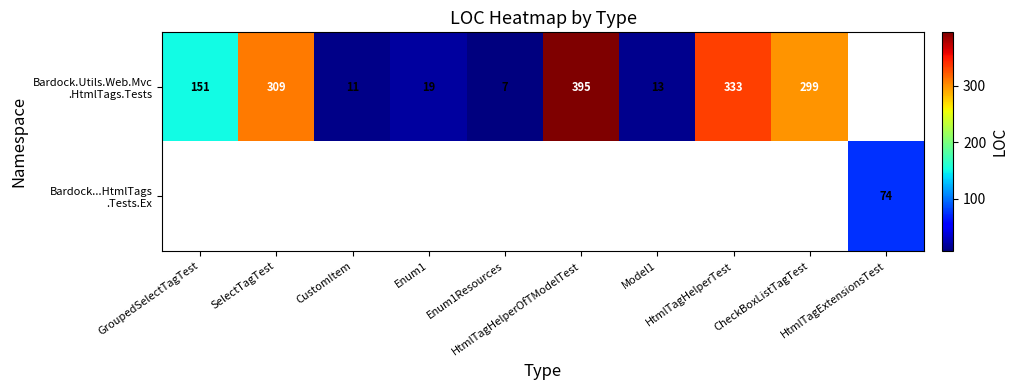

The Bardock.Utils.Web.Mvc .HtmlTags.Tests series shows 395.0 at HtmlTagHelperOfTModelTest. True or false?

True